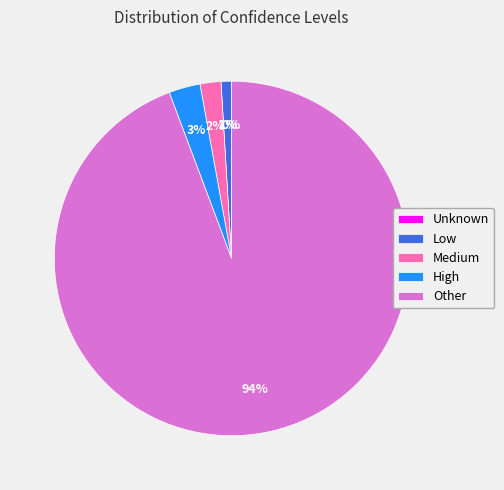

Does Other represent more than half of the total?

Yes